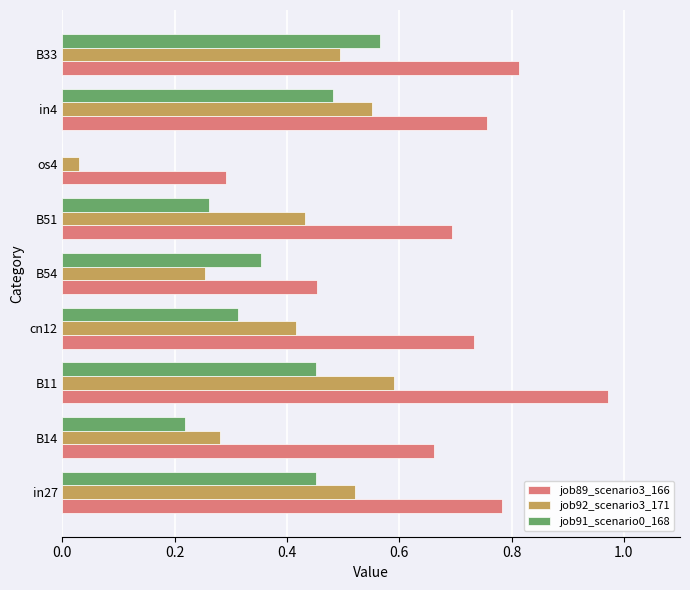

Which series has the largest total across all categories?

job89_scenario3_166